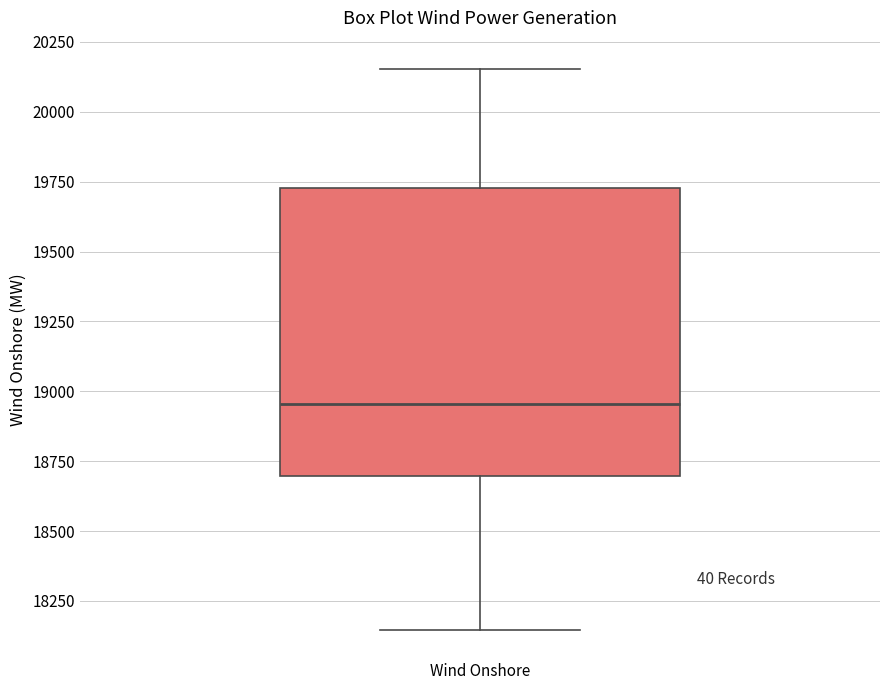

Read this box plot against the y-axis: the position of the median line, the range covered by the box, and the ends of both whiskers. The values are not printed on the chart, so give them approximately, as read against the axis.

median 18950, box 18700 to 19750, whiskers 18150 to 20150